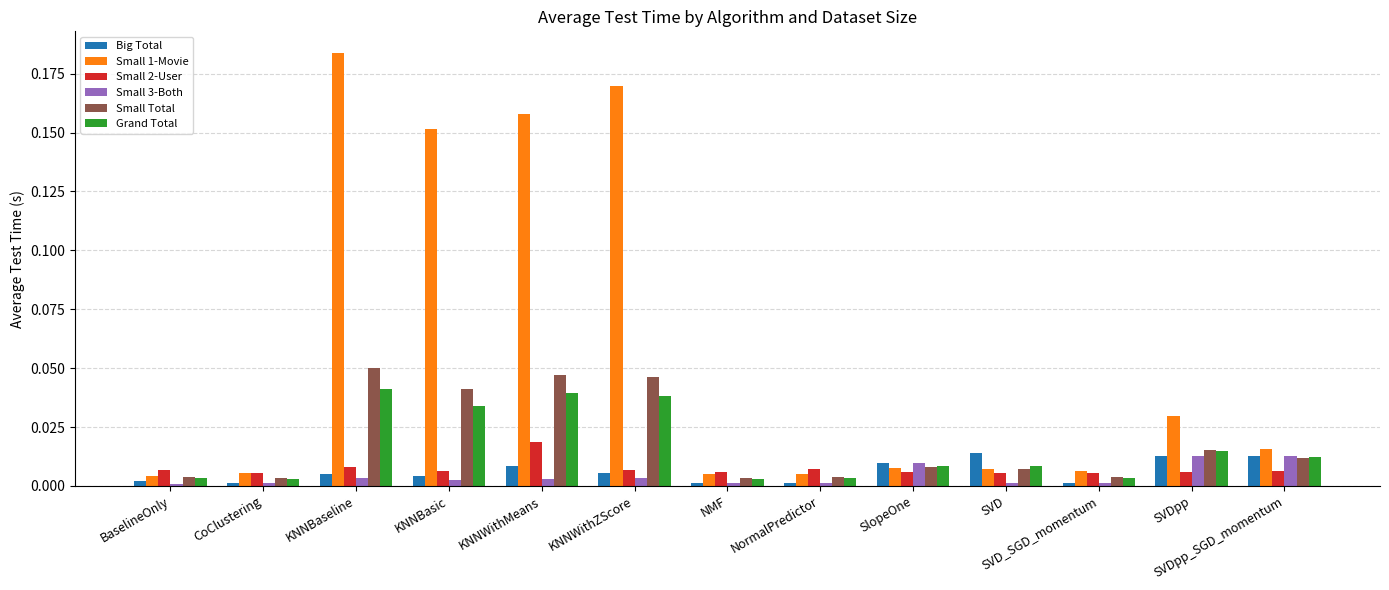

Is the value of Grand Total at CoClustering greater than the value of Small 1-Movie at SVDpp_SGD_momentum?

No